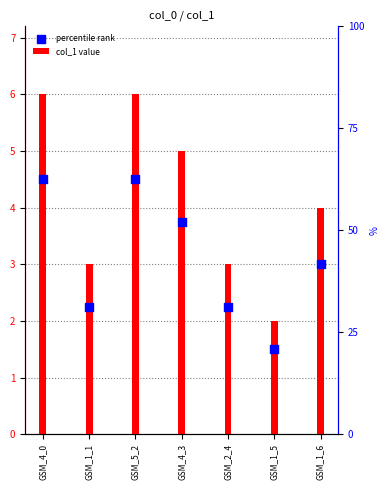

Which series has the largest Y range (max minus min)?

col_1 value